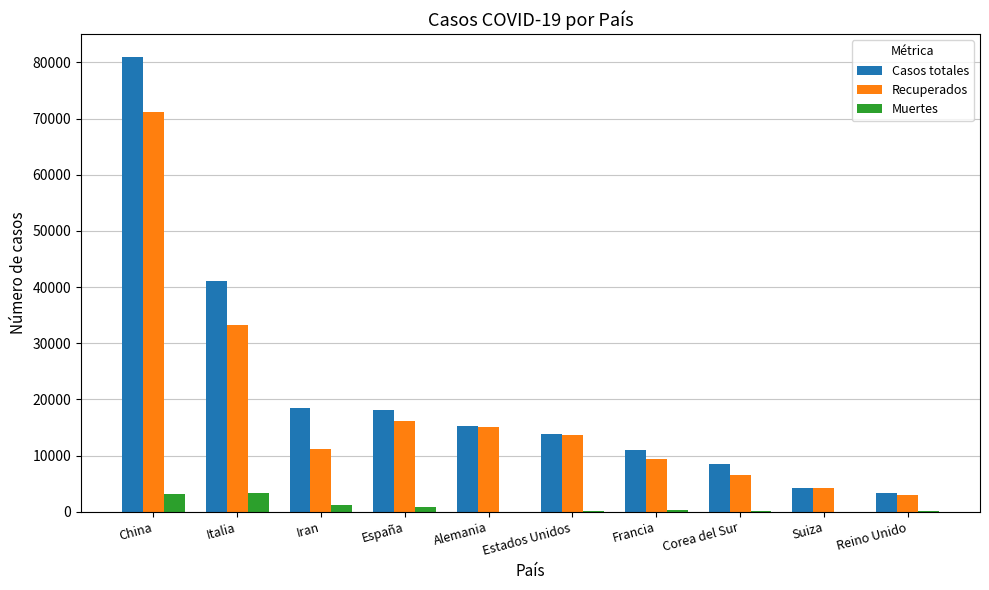

At which category is the sum across all series the highest?

China